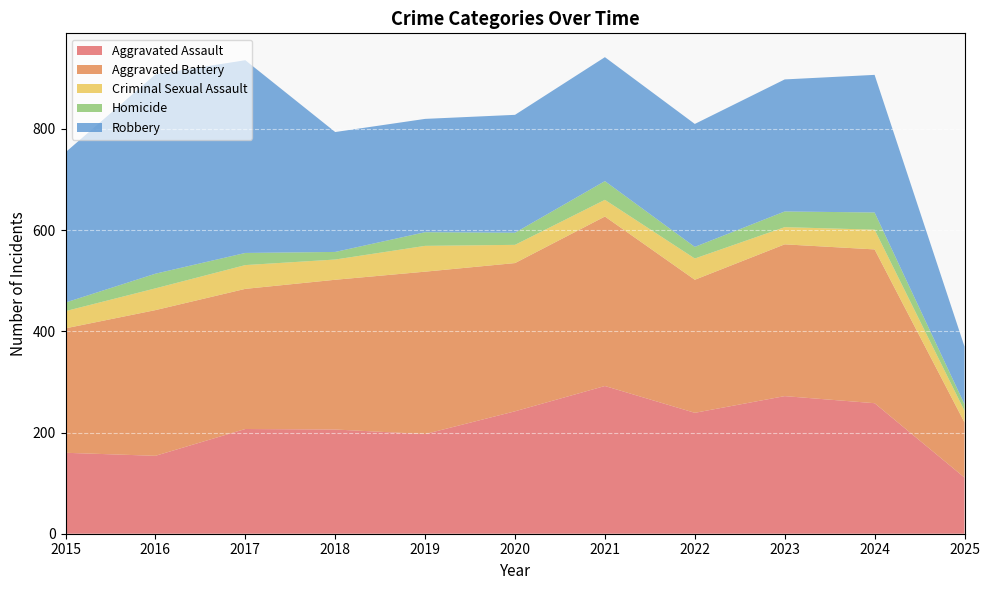

Reading right to left, extract all data points from this chart.

Aggravated Assault: 111	258	272	239	292	242	197	206	207	154	160
Aggravated Battery: 109	304	300	263	335	293	321	296	277	288	246
Criminal Sexual Assault: 23	39	34	42	33	36	51	40	47	43	34
Homicide: 13	34	31	23	37	24	27	15	24	29	17
Robbery: 114	272	261	243	245	233	224	237	381	394	297